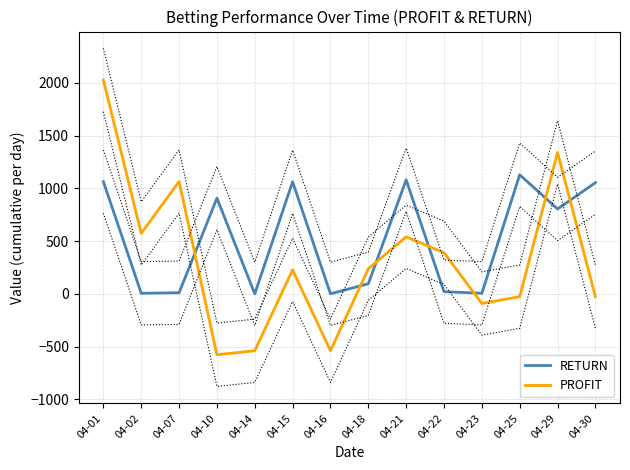

Reading left to right, what are all the values shown in this chart?

RETURN: 04-01=1063.0	04-02=5.0	04-07=10.0	04-10=906.2	04-14=0.0	04-15=1061.2	04-16=0.0	04-18=95.0	04-21=1080.0	04-22=20.0	04-23=5.0	04-25=1128.0	04-29=803.8	04-30=1053.0
PROFIT: 04-01=2025.0	04-02=572.4	04-07=1063.8	04-10=-577.8	04-14=-540.0	04-15=226.8	04-16=-540.0	04-18=237.6	04-21=540.0	04-22=388.8	04-23=-91.8	04-25=-27.0	04-29=1339.2	04-30=-27.0